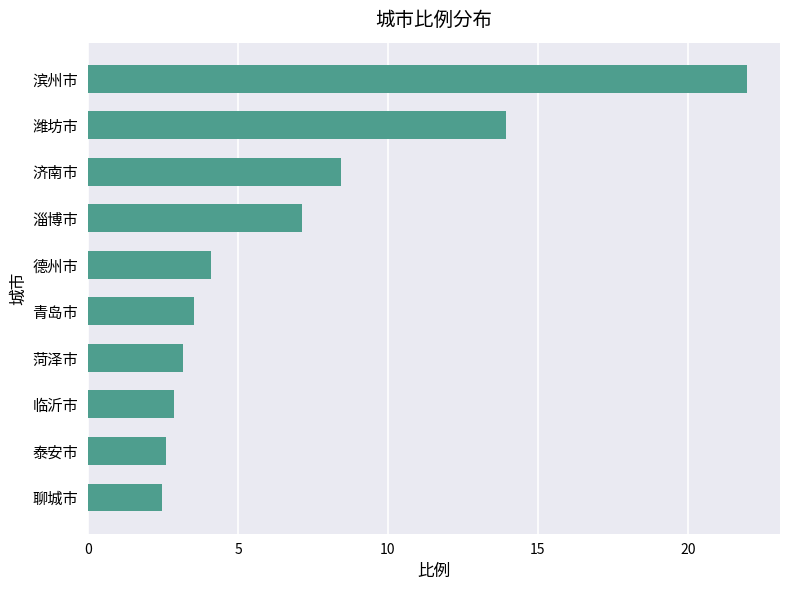

What is the difference between the maximum and minimum values?

19.5